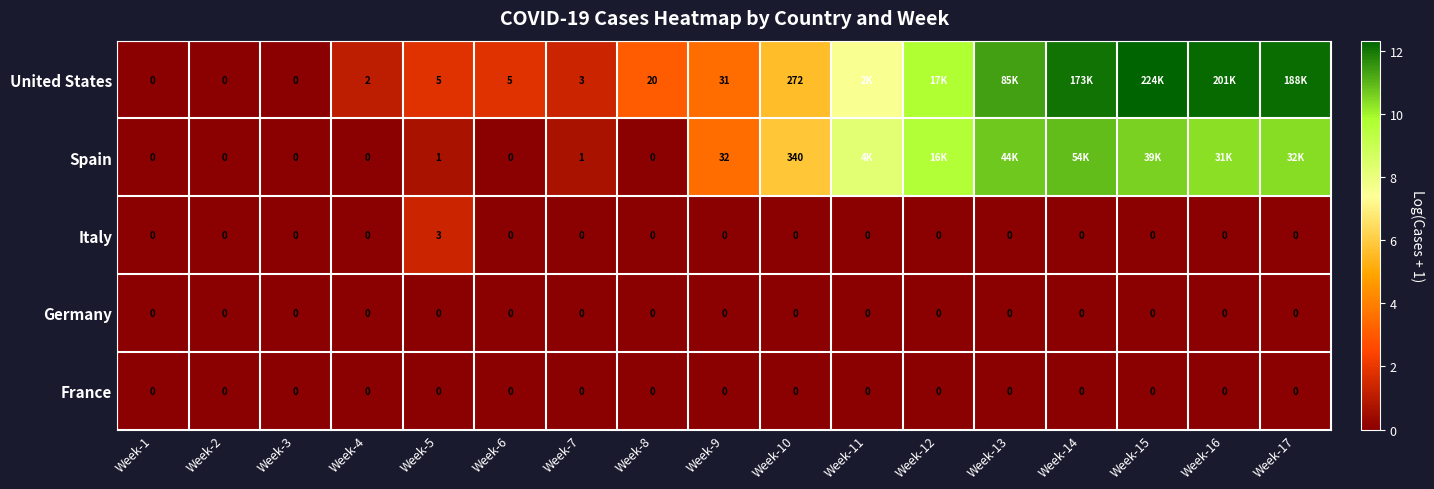

Which series changed the most between Week-4 and Week-10?

Spain